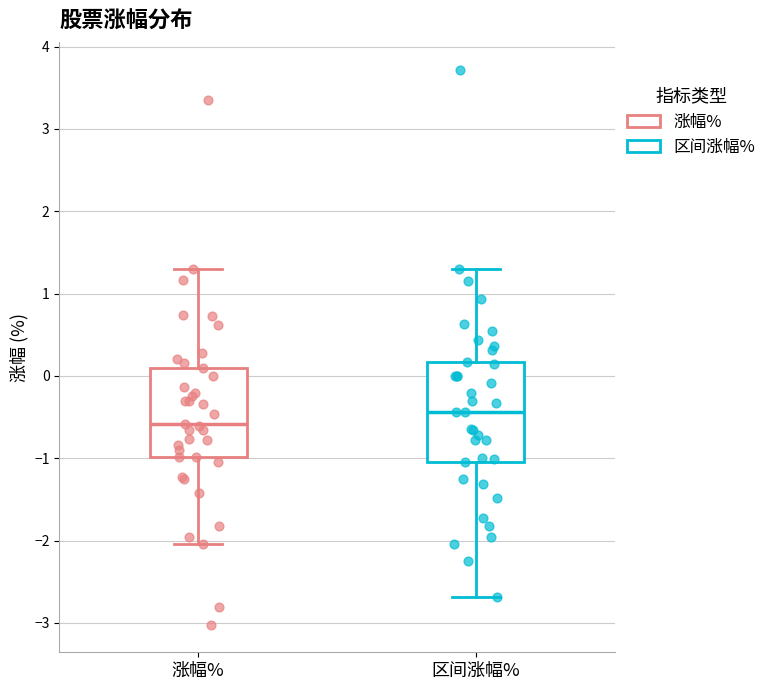

Where is the upper edge of the box for 区间涨幅% on the y-axis? The values are not printed on the chart, so give them approximately, as read against the axis.

0.2